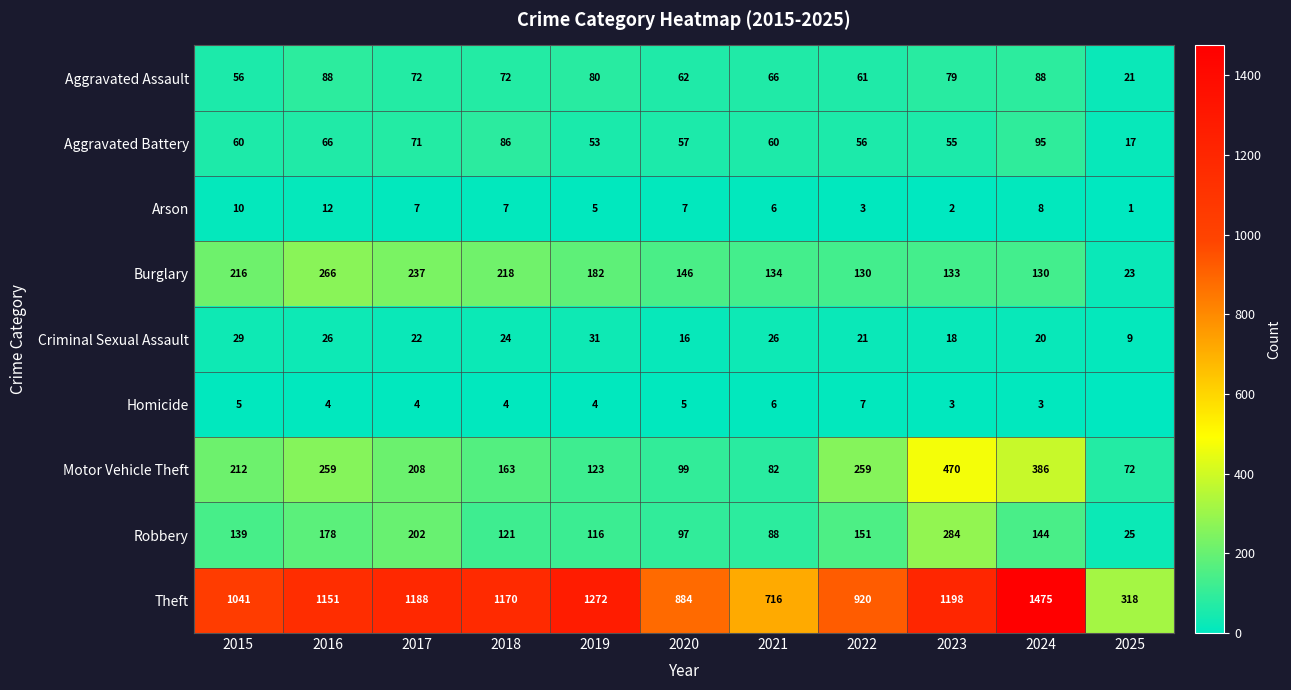

What value does the Aggravated Battery series have at 2023, to the nearest 10?

60